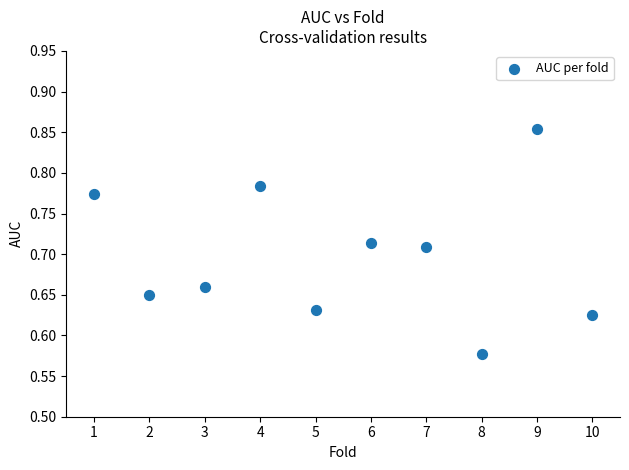

What is the average X value?

5.5